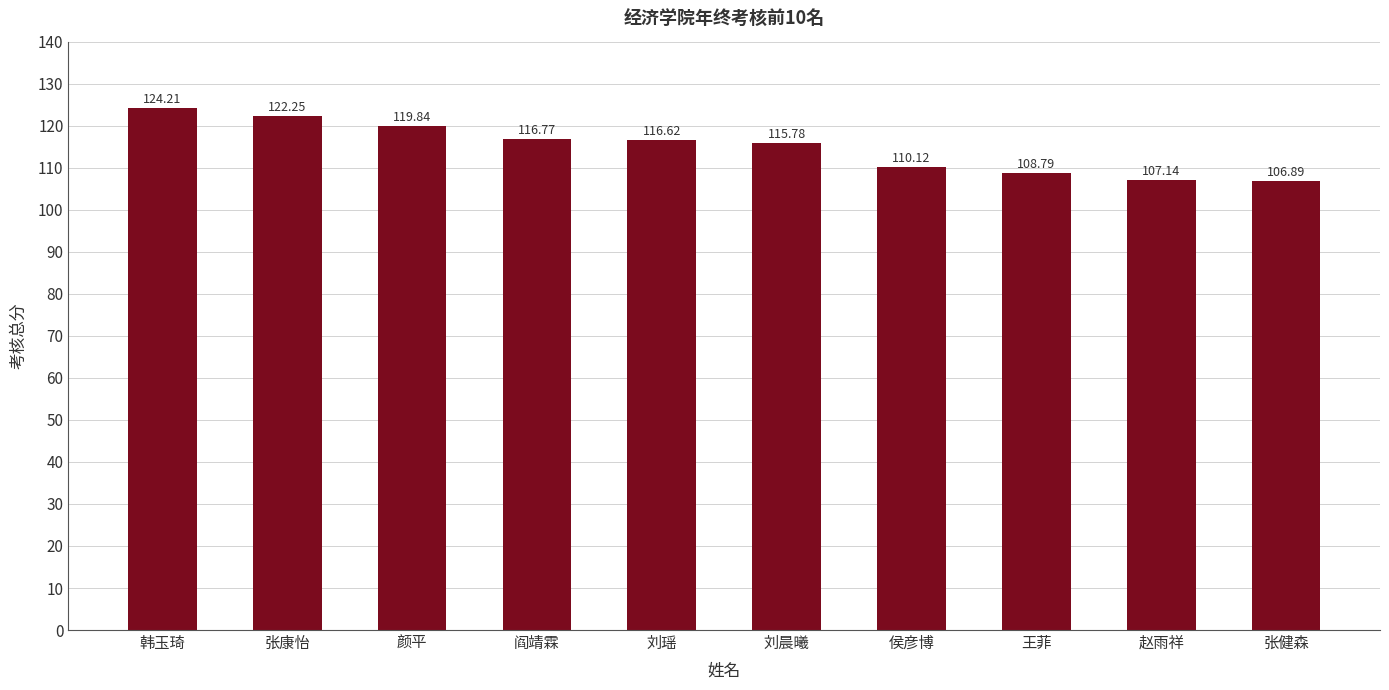

What is the label of the 10th bar from the left?

张健森